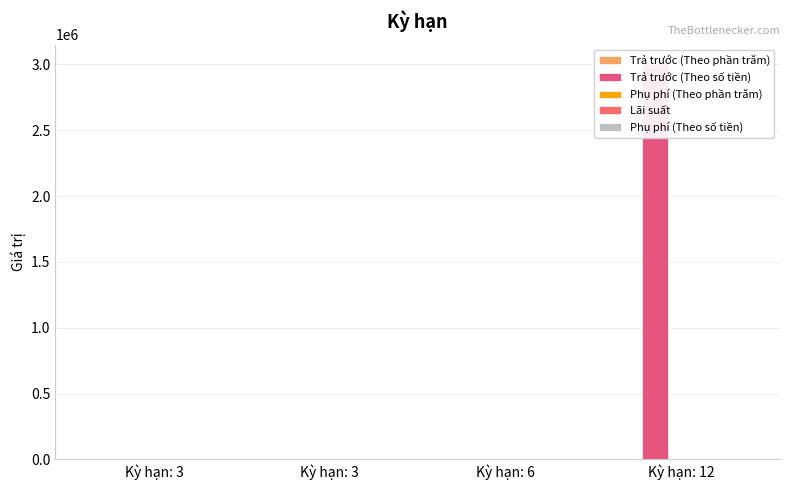

What is the average value of the Trả trước (Theo số tiền) series?

750000